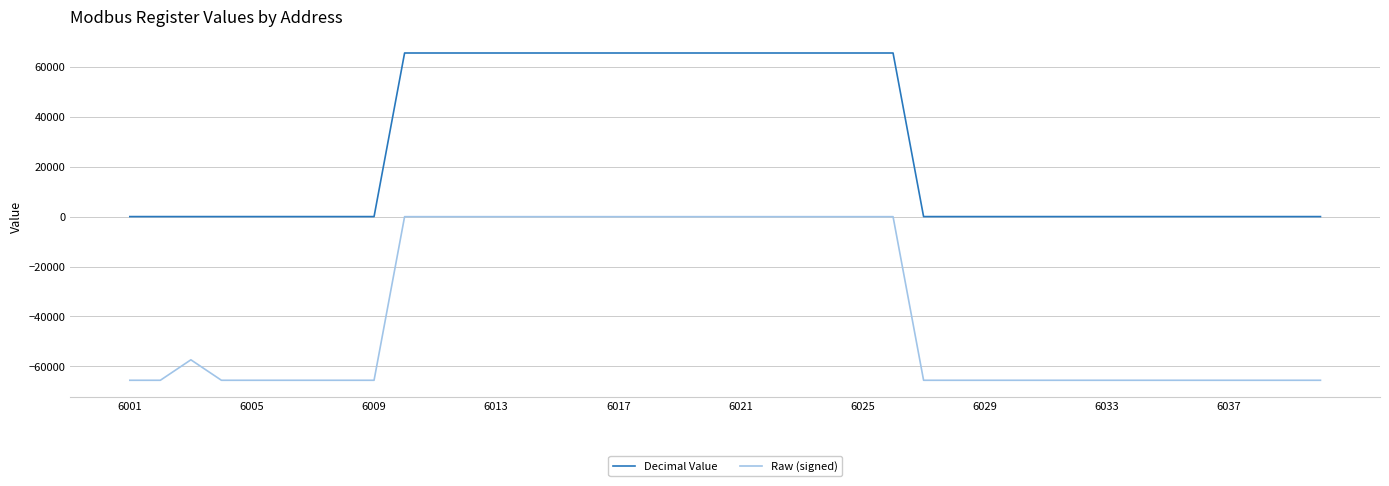

True or false: Decimal Value and Raw (signed) cross at least once.

False